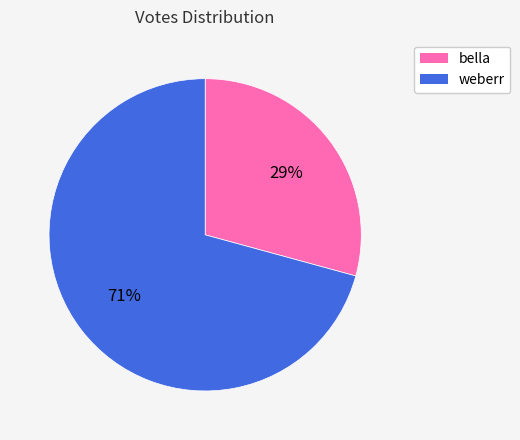

Count the number of slices in the pie.

2